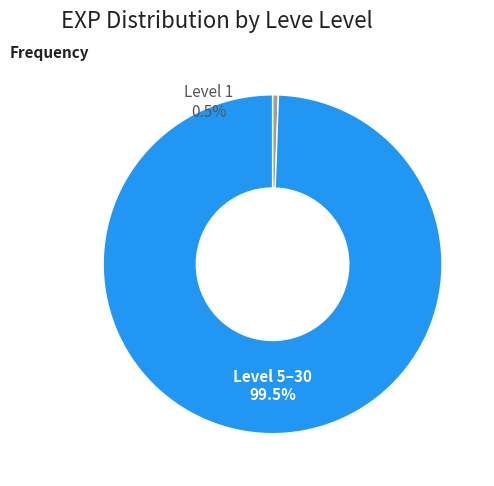

The 1 slice represents 13% of the pie. True or false?

False